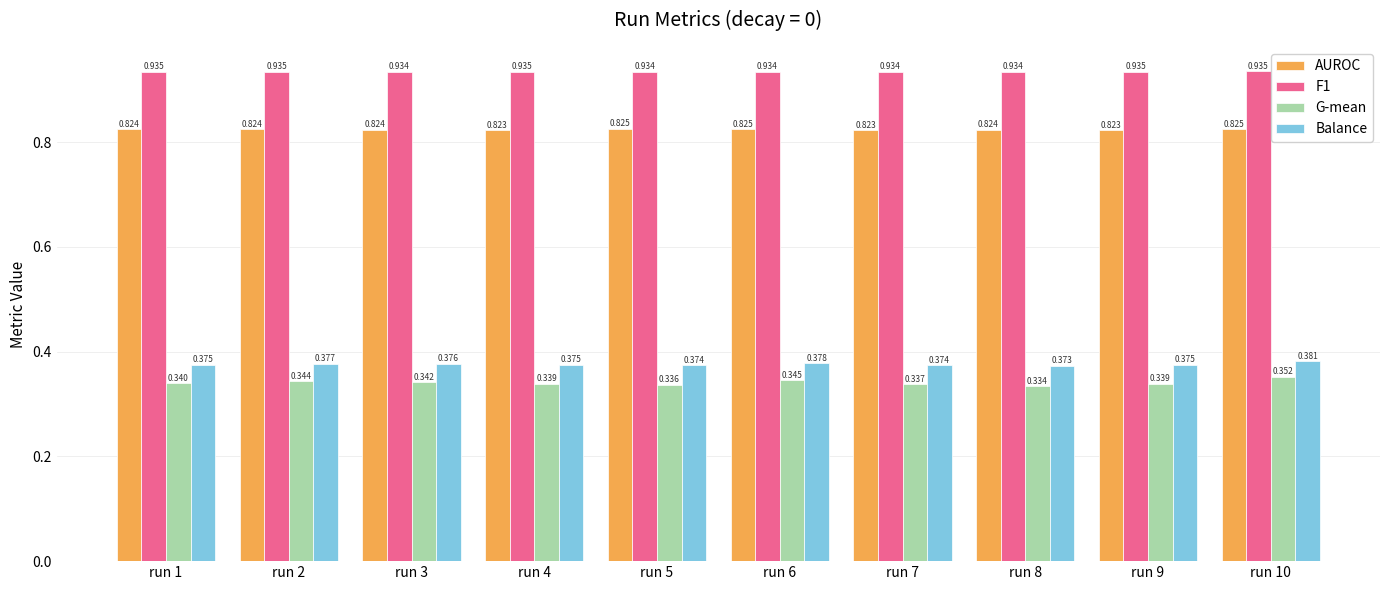

Count the AUROC values in the range 0 to 1.

10